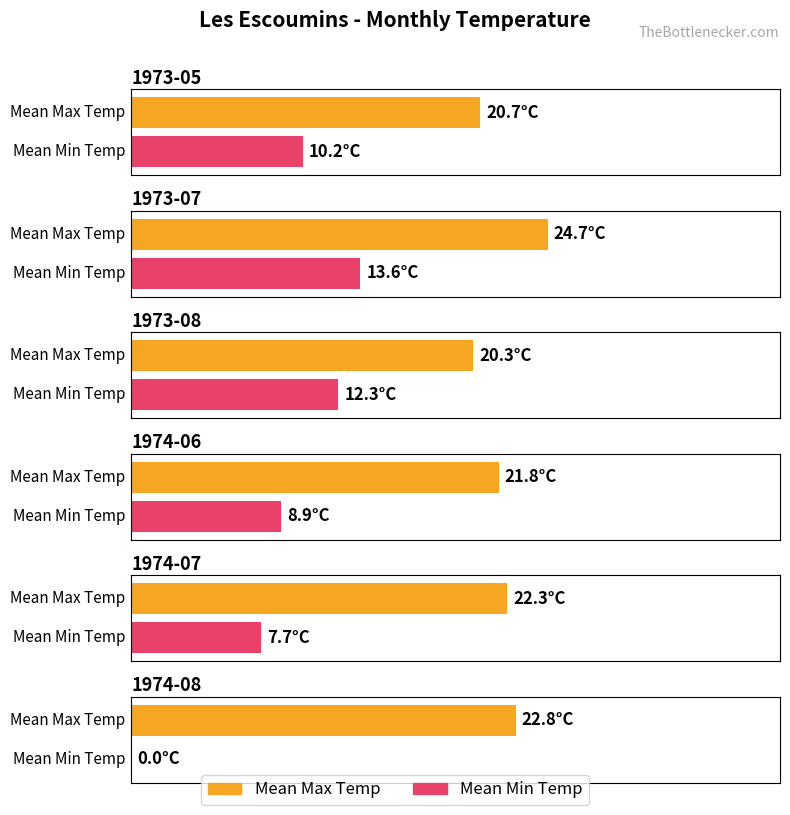

The value of Mean Min Temp at 1973-07 is 13.6. True or false?

True